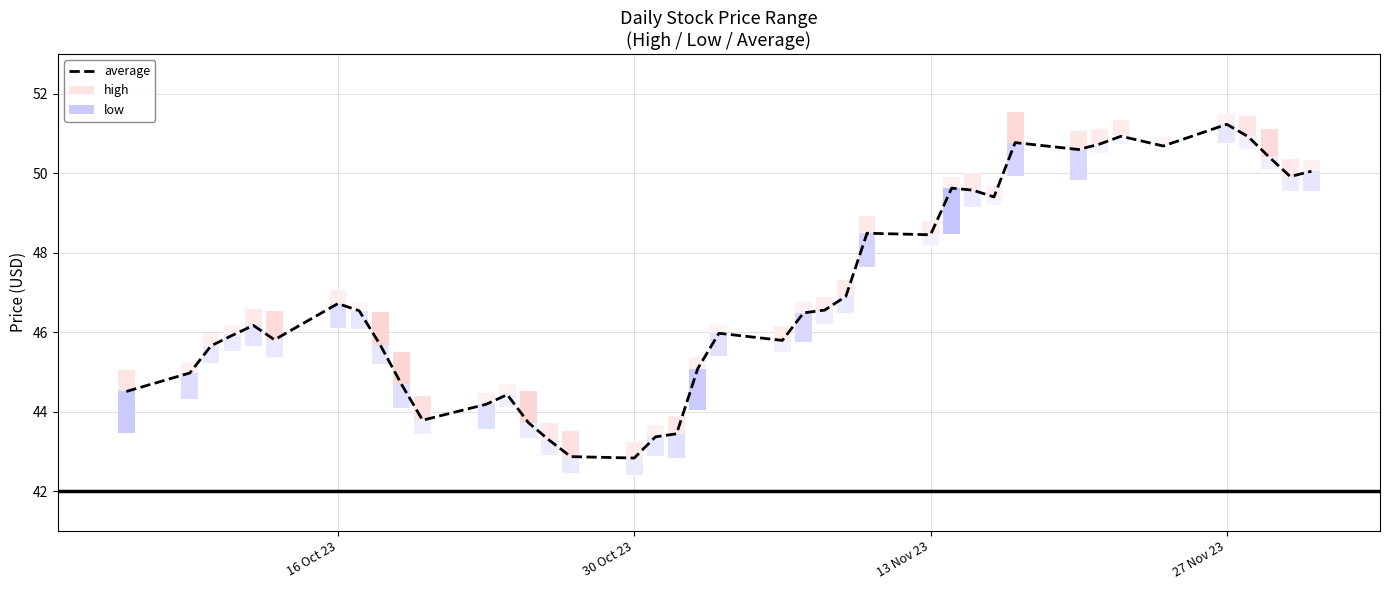

What is the difference between the second highest and minimum values?

8.1